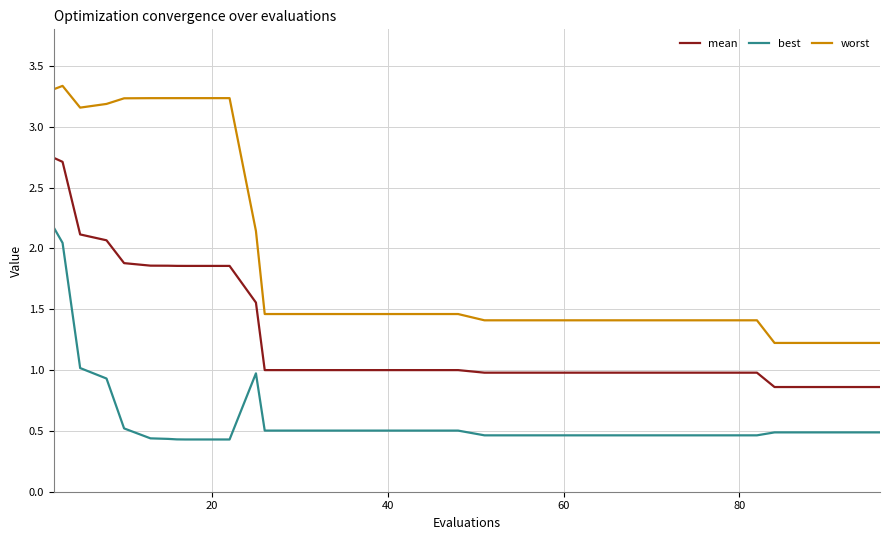

True or false: best has more than 1 points higher than both neighbors.

True